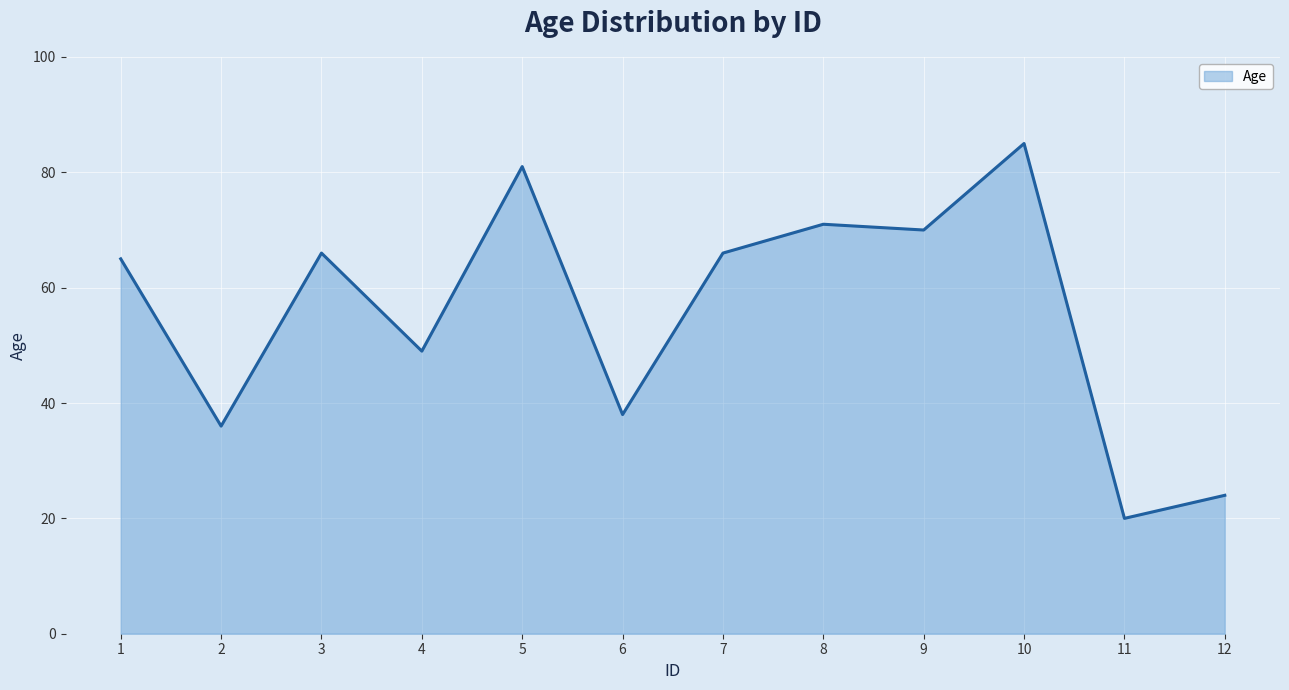

What is the minimum value shown in the chart?

20